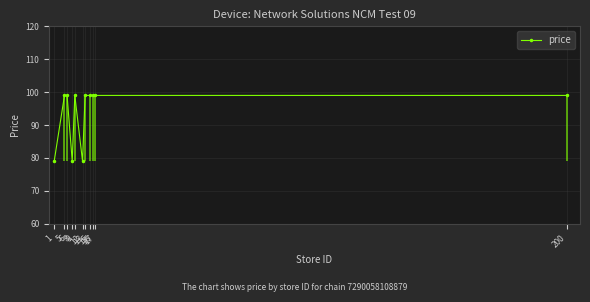

Reading left to right, extract all data points from this chart.

1=79	5=99	6=99	8=79	9=99	12=79	13=99	15=99	16=99	17=99	200=99